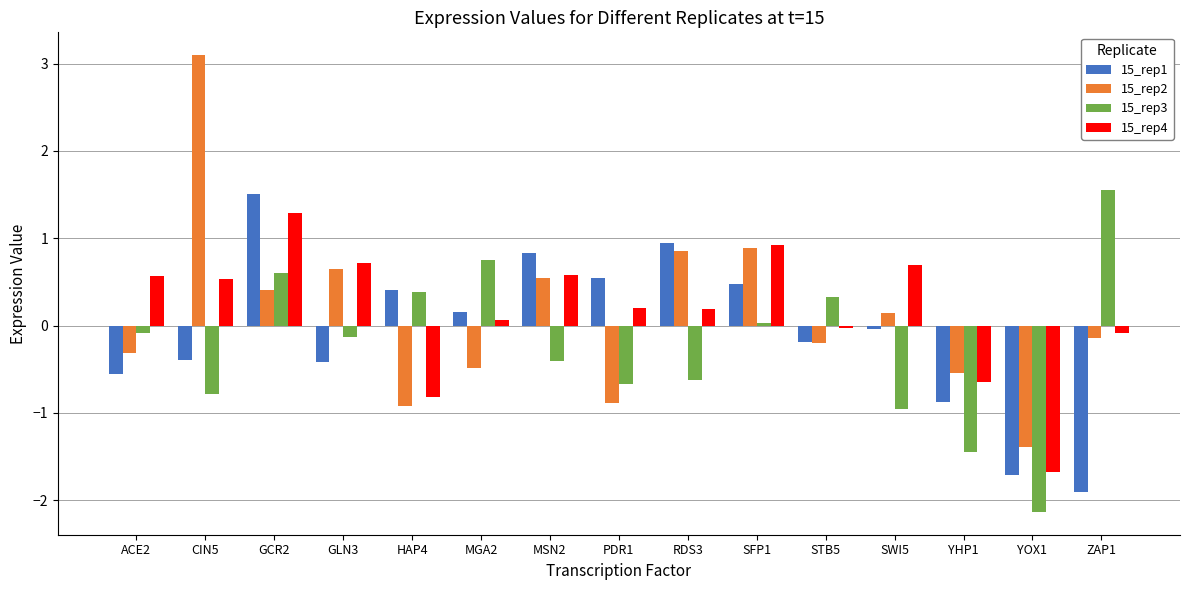

What is the spread (max minus min) of values at CIN5?

3.9